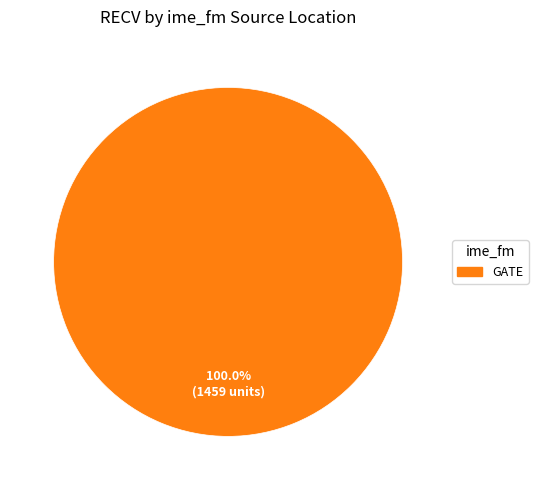

Count the number of slices in the pie.

1